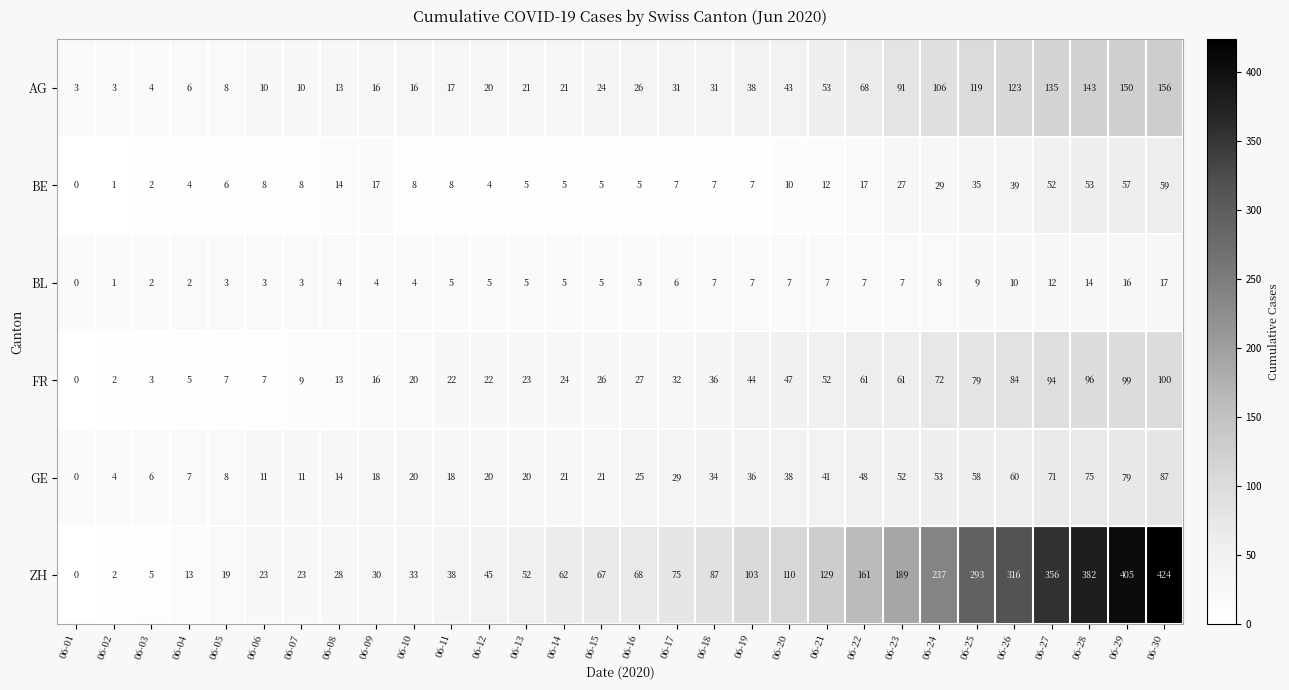

Which series has the largest total across all categories?

ZH